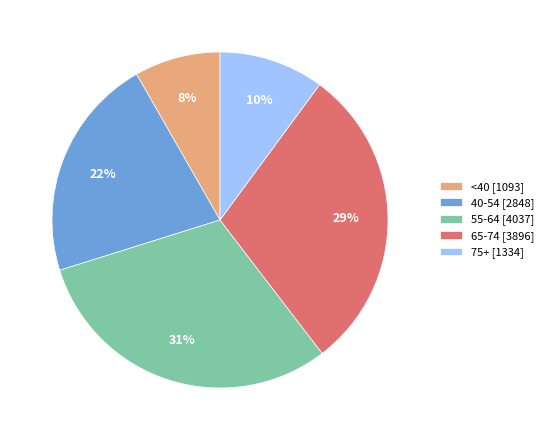

The 65-74 [3896] slice represents 29% of the pie. True or false?

True